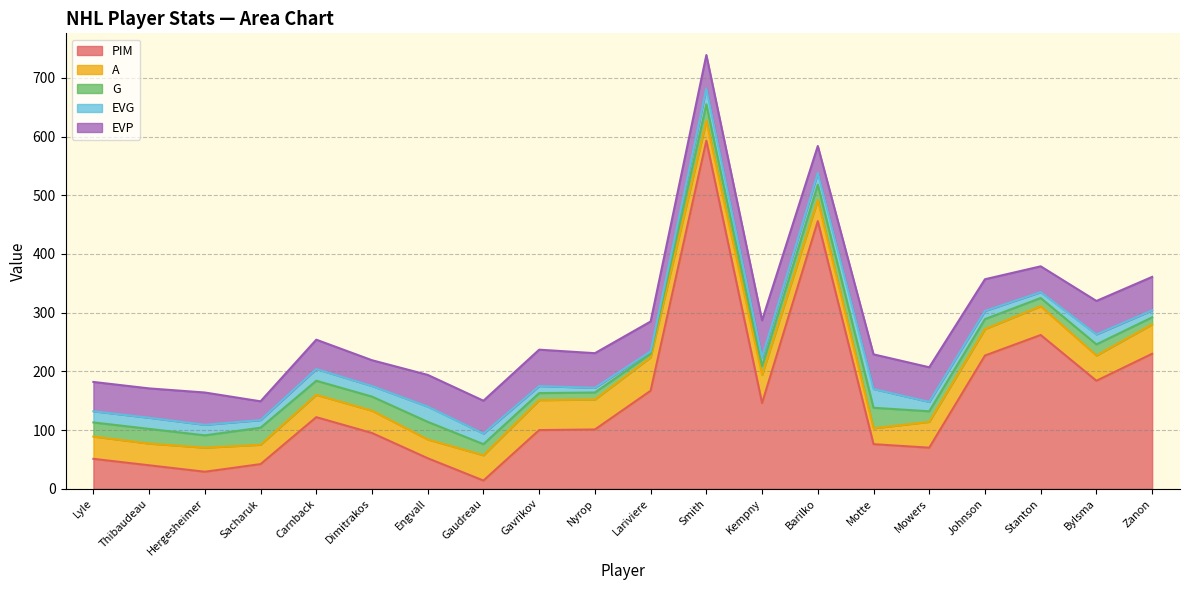

Which series changed the most between Johnson and Zanon?

A